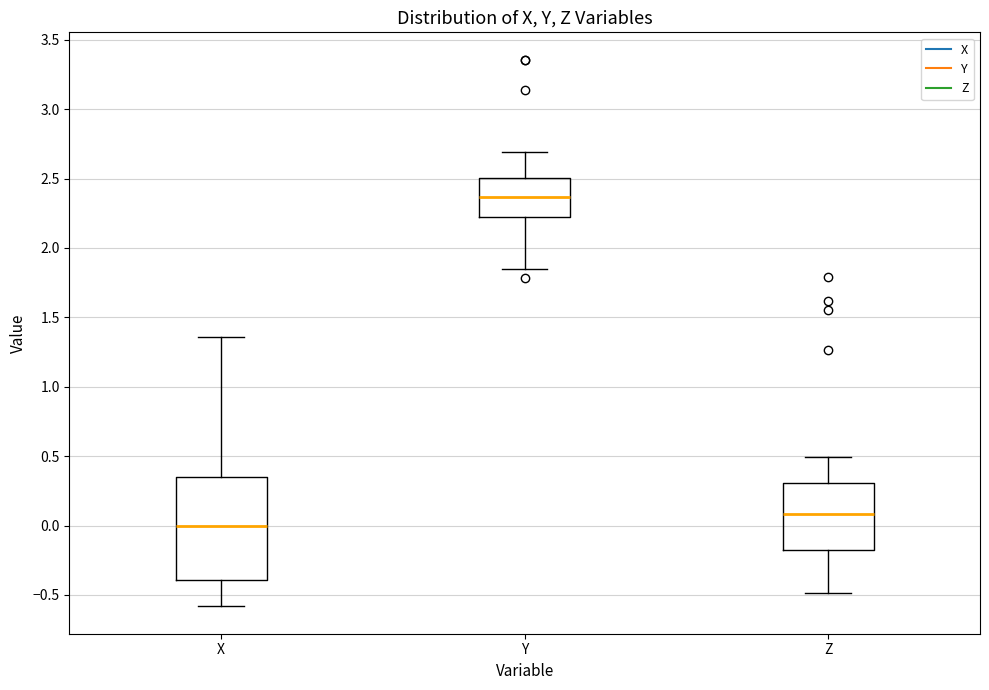

Where does the lower whisker of the box for Y end on the y-axis? The values are not printed on the chart, so give them approximately, as read against the axis.

1.85